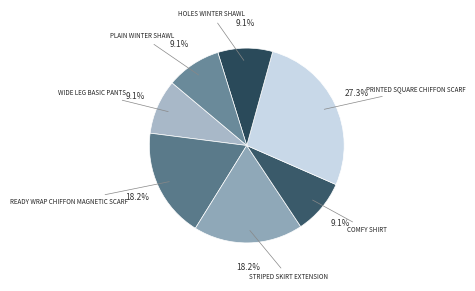

Count the number of slices in the pie.

7